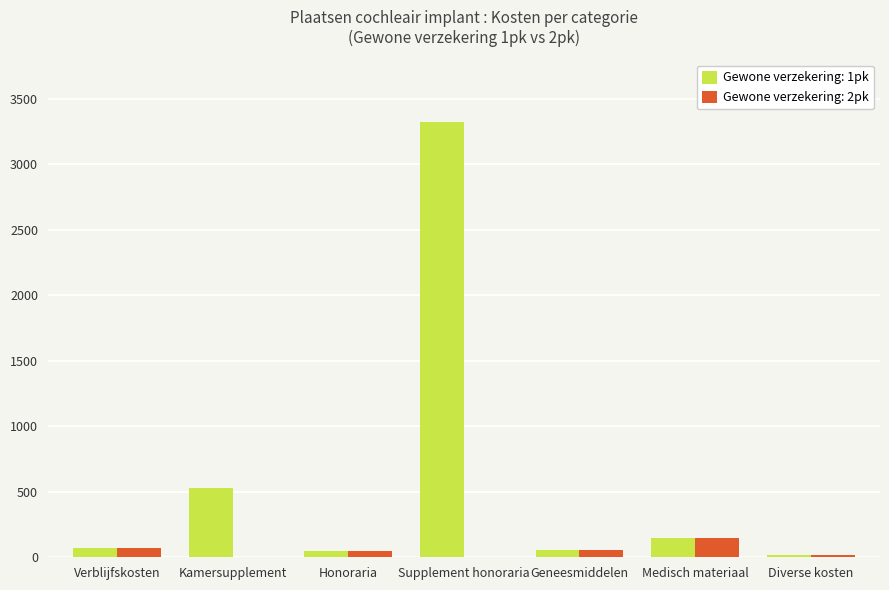

What is the sum of all Gewone verzekering: 2pk values?

340